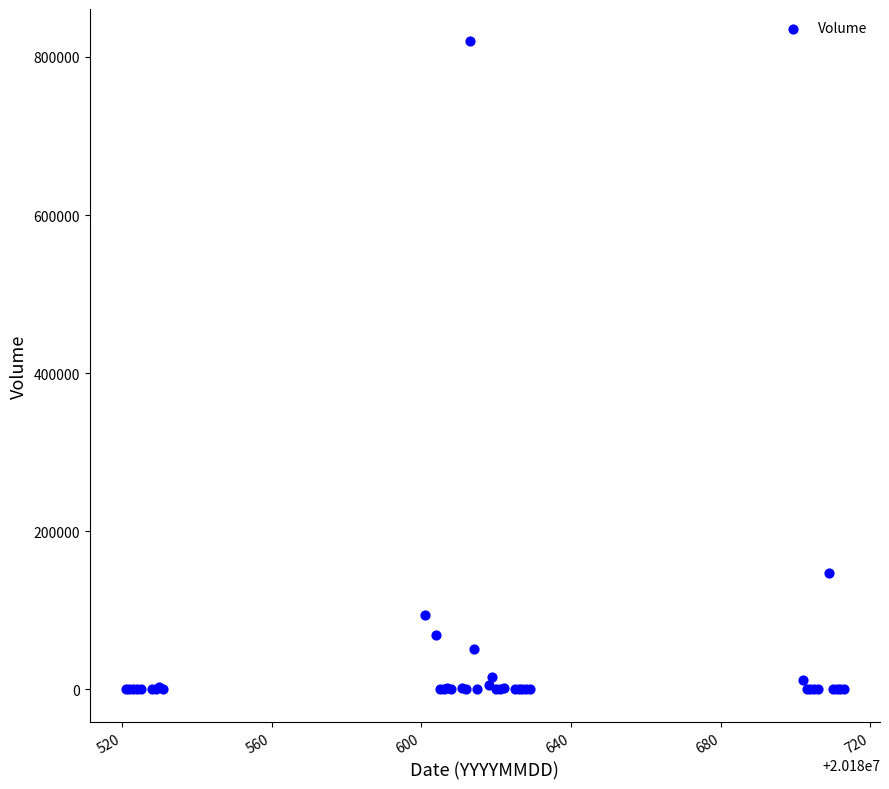

What Y value in the scatter plot is closest to 409800?

147700